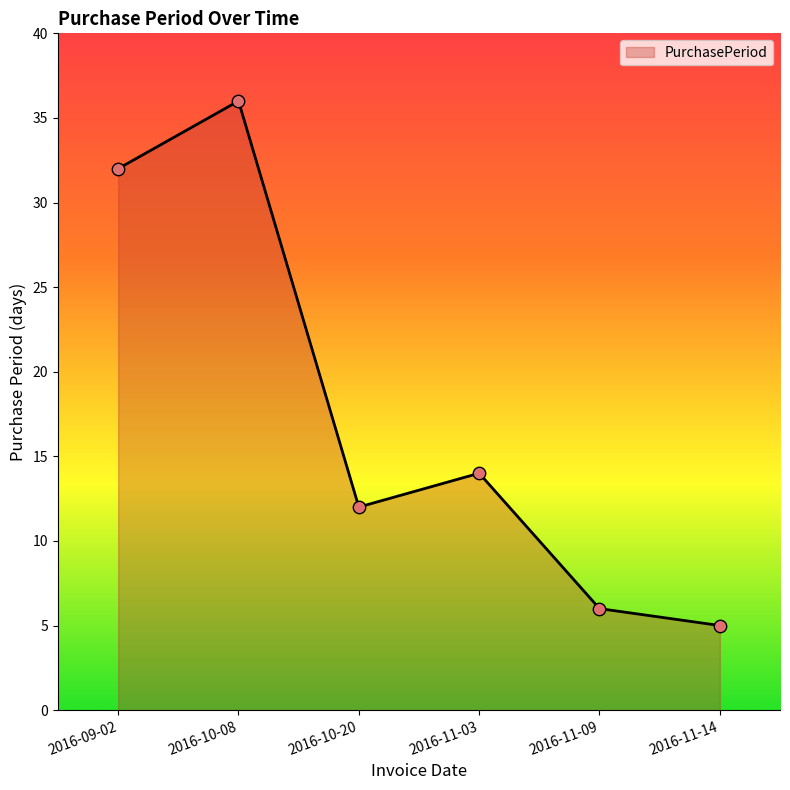

Approximately how many times larger is the value at 2016-10-08 compared to 2016-10-20?

3.0